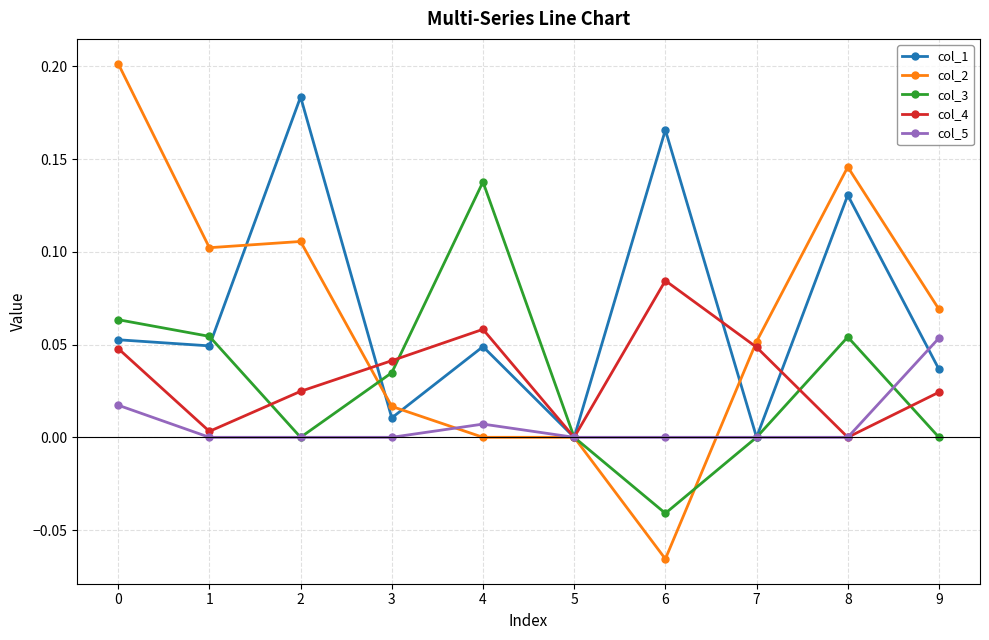

True or false: col_2 has a value of 0.1 at 5.

False